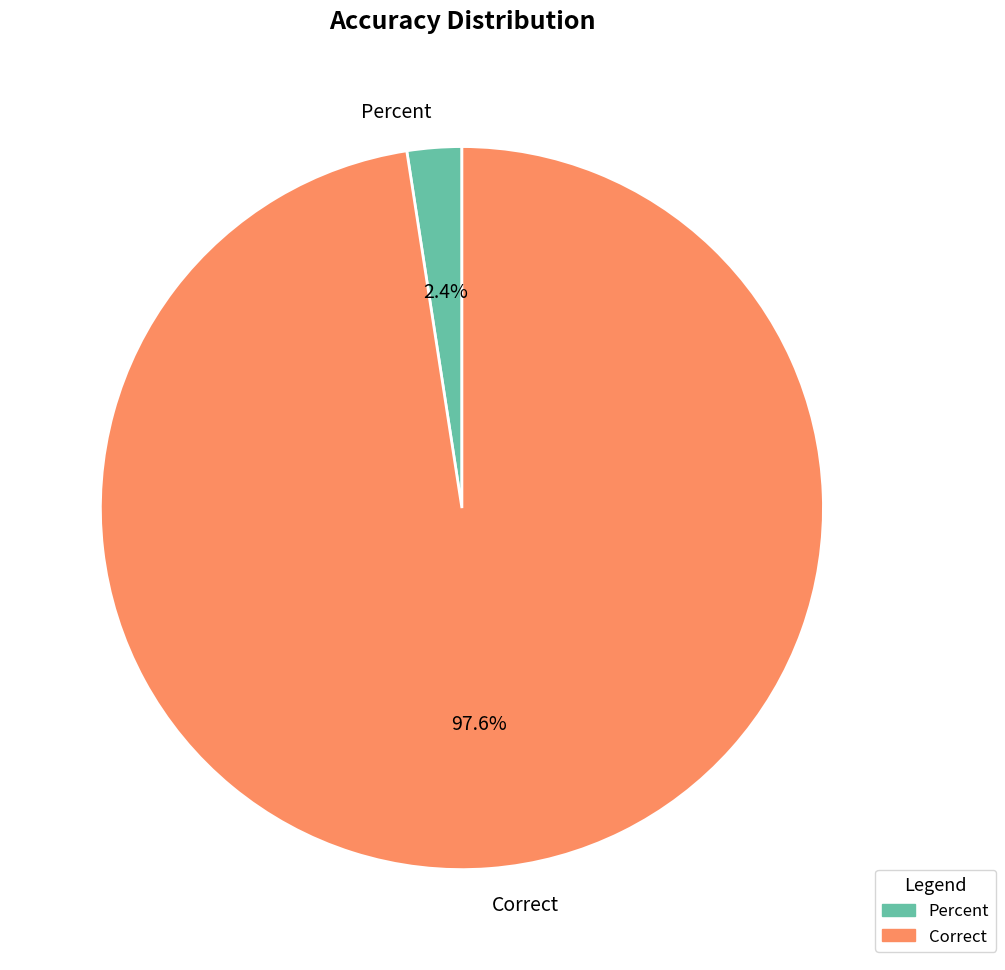

To the nearest percent, what portion does Percent represent?

2%